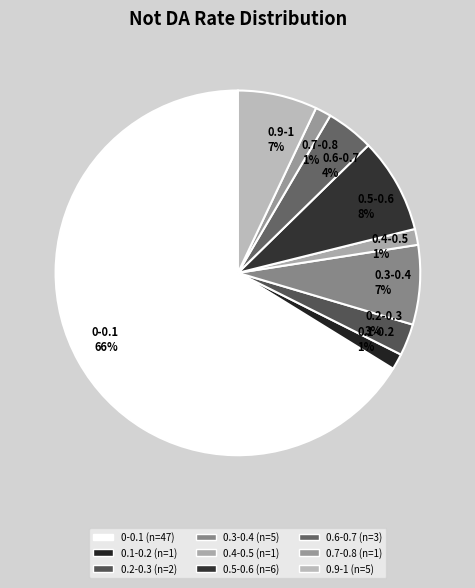

How many segments does this pie chart have?

9